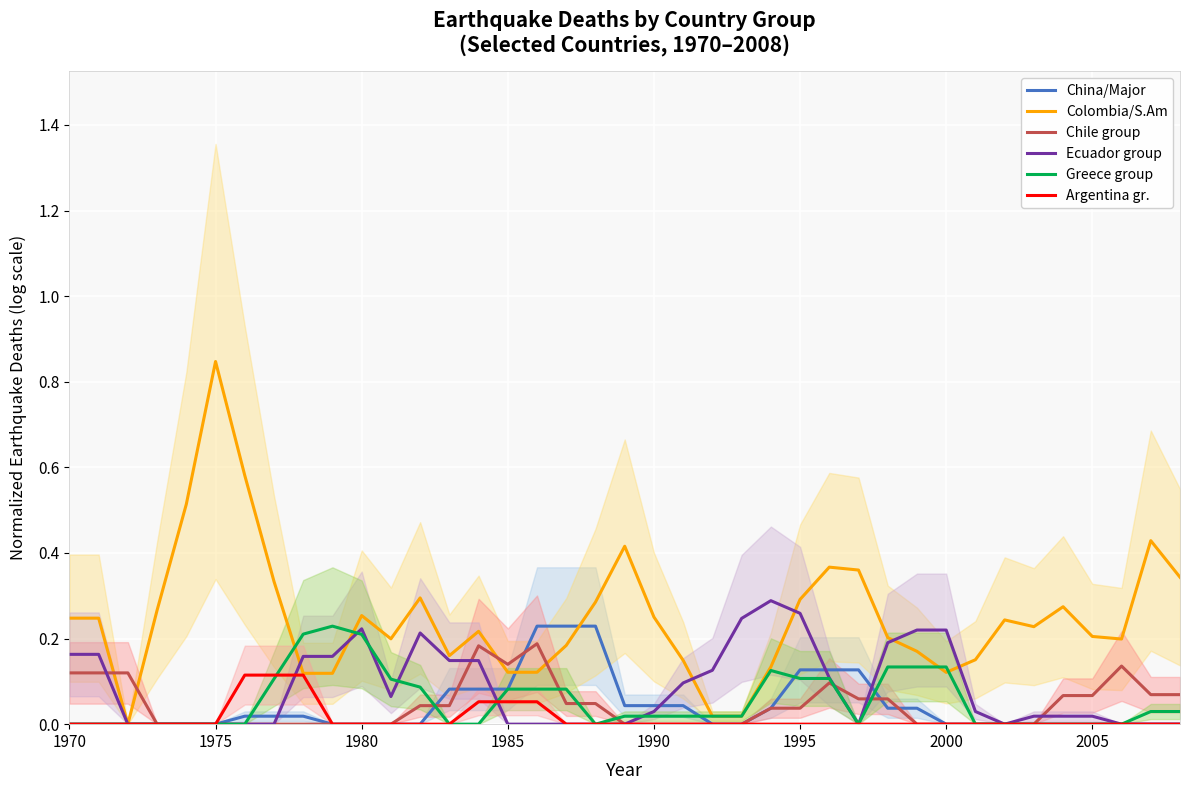

True or false: China/Major and Greece group intersect in this chart.

True